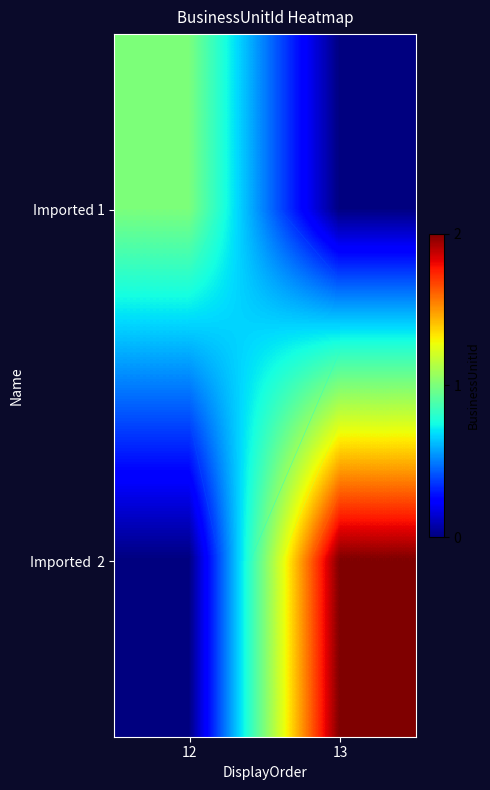

What value does the Imported 1 series have at 12?

1